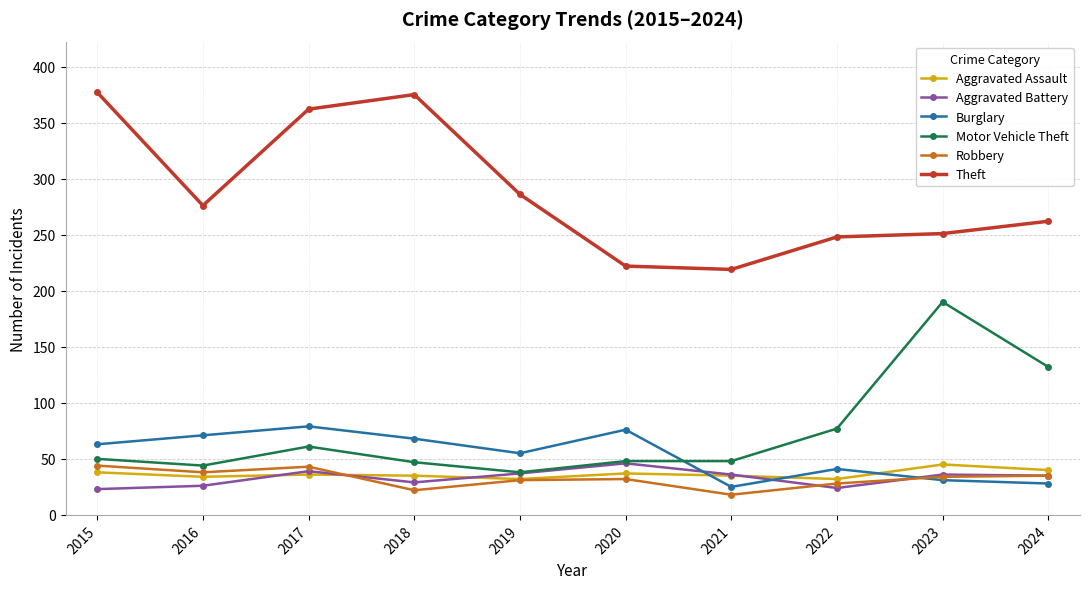

True or false: Robbery and Theft intersect in this chart.

False